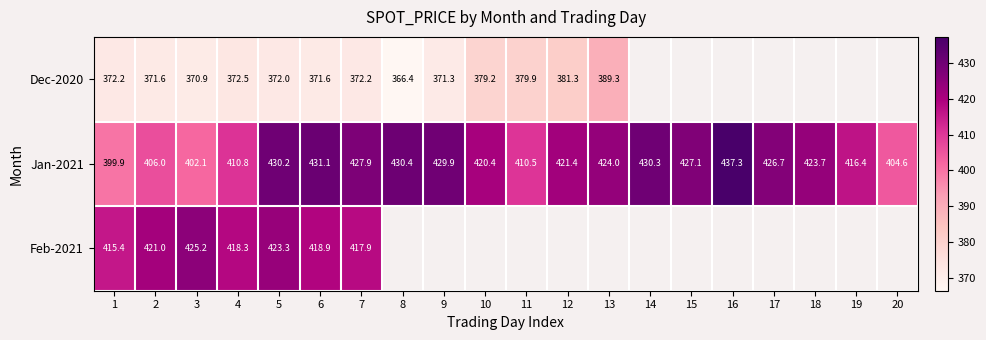

List the series in order of their overall mean, lowest first.

Dec-2020, Jan-2021, Feb-2021